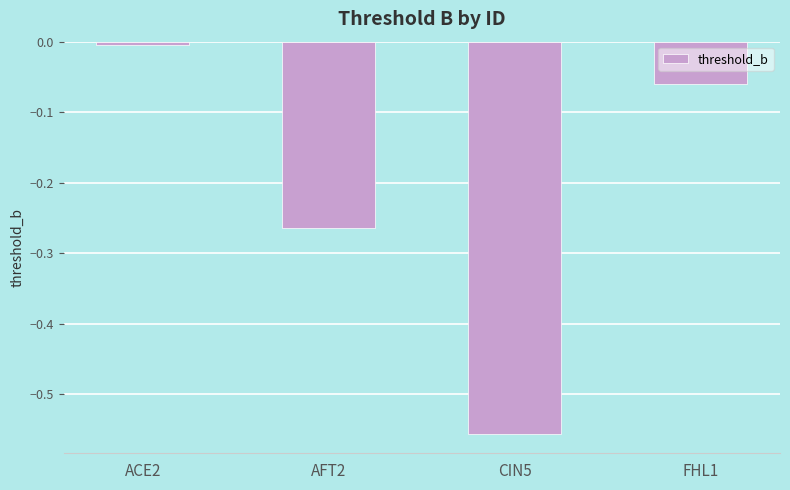

What is the difference between the values at CIN5 and AFT2?

0.3